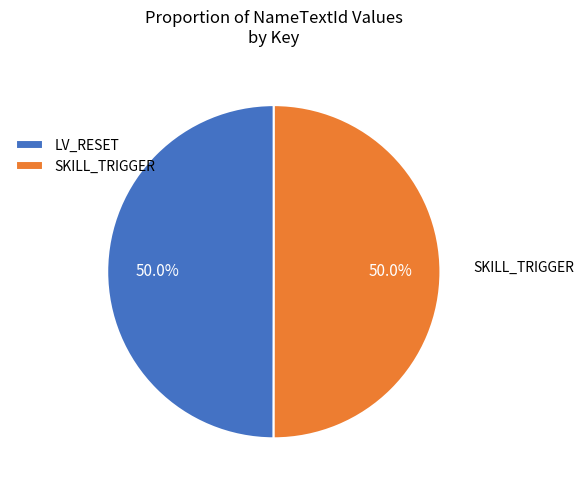

How many segments does this pie chart have?

2